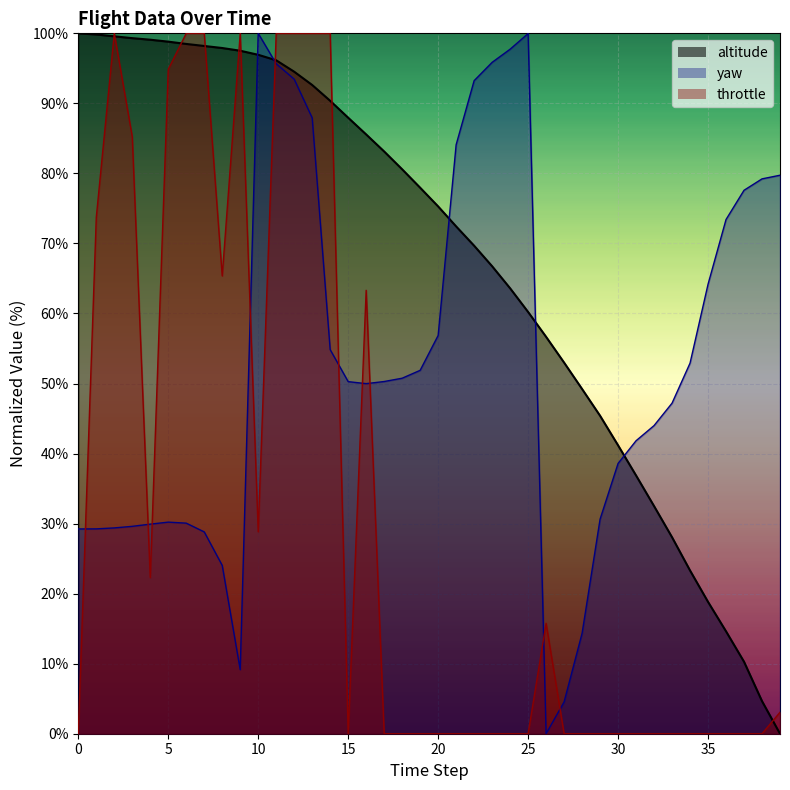

Is it true that throttle equals 3.1 at 39?

True